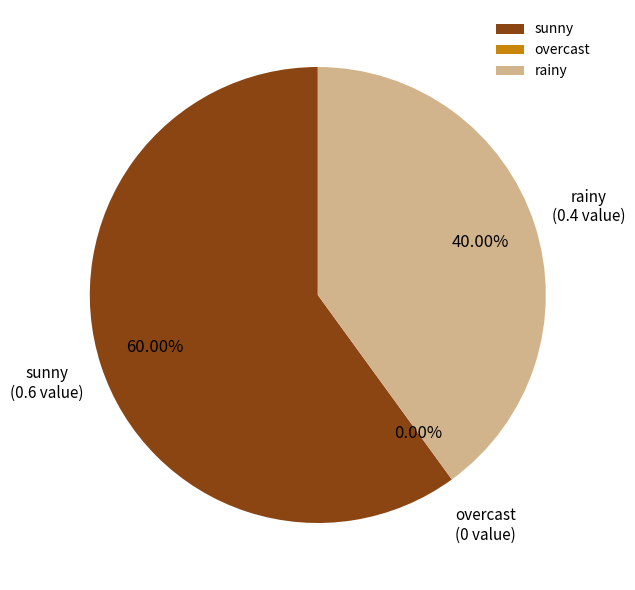

Is the sum of rainy and sunny greater than half?

Yes